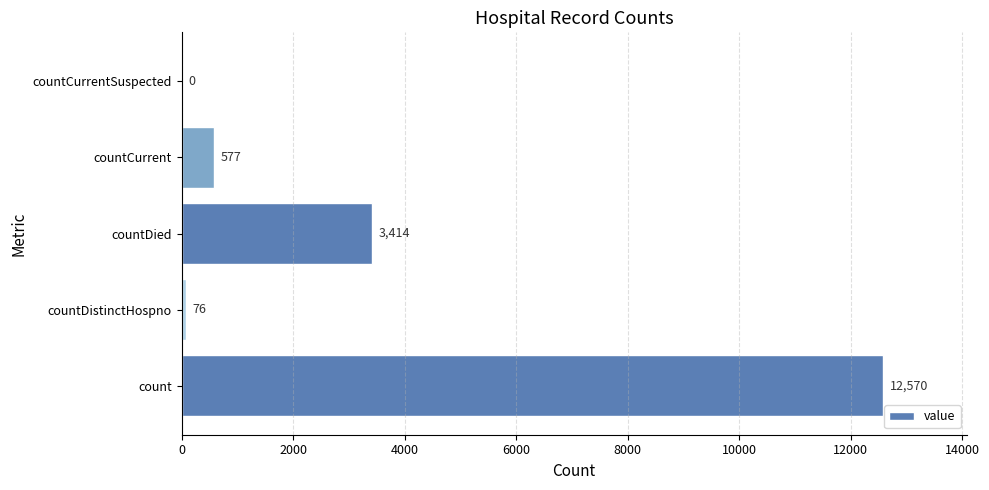

The chart shows a value of 0 at countCurrentSuspected. True or false?

True